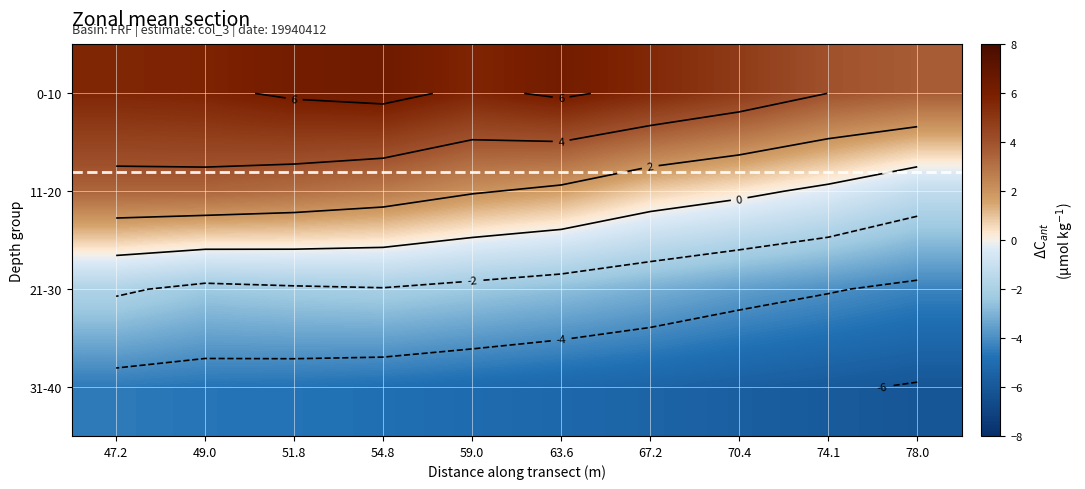

What is the sum of the 21-30 values at 70.4 and 63.6?

-6.2